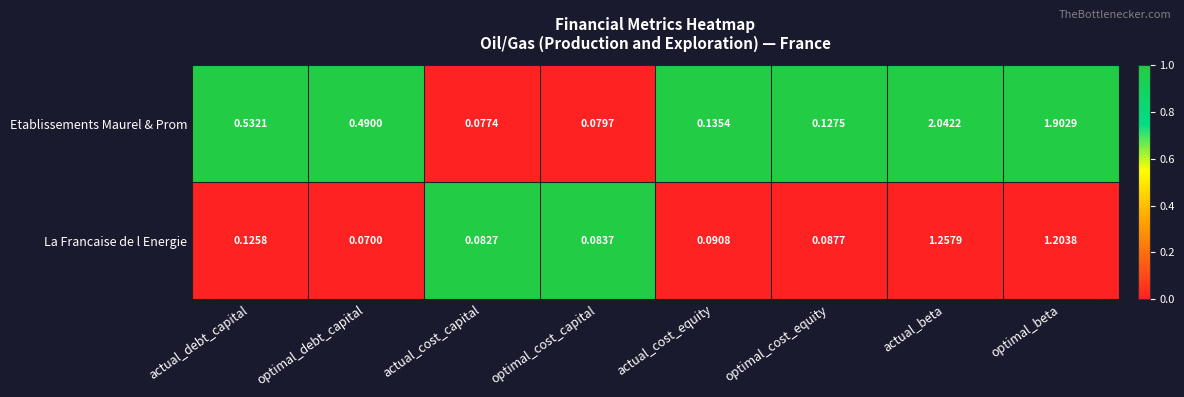

Which series has the largest range (max minus min)?

Etablissements Maurel & Prom